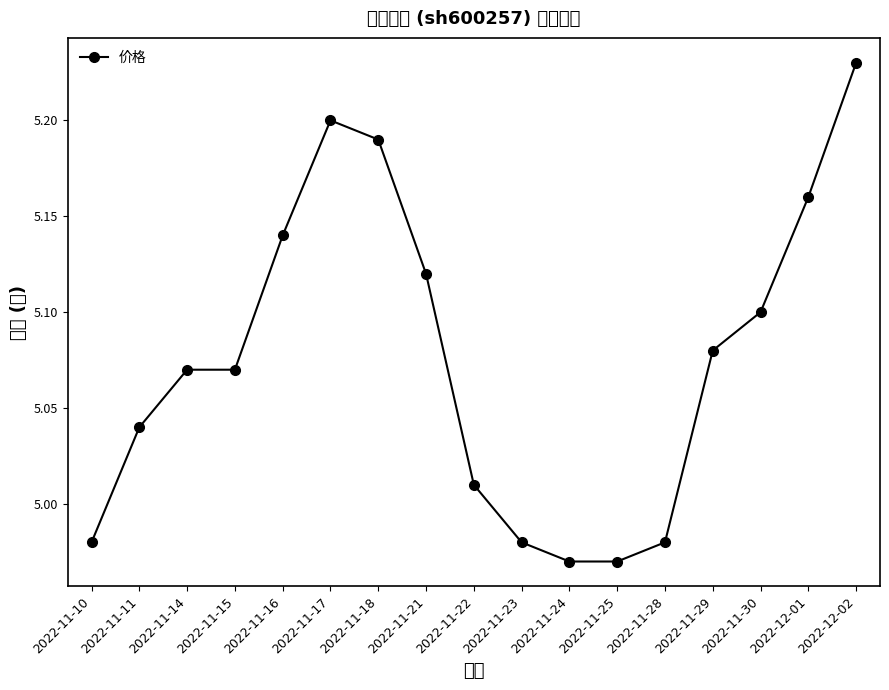

Rank the categories by value from lowest to highest.

2022-11-24, 2022-11-25, 2022-11-10, 2022-11-23, 2022-11-28, 2022-11-22, 2022-11-11, 2022-11-14, 2022-11-15, 2022-11-29, 2022-11-30, 2022-11-21, 2022-11-16, 2022-12-01, 2022-11-18, 2022-11-17, 2022-12-02